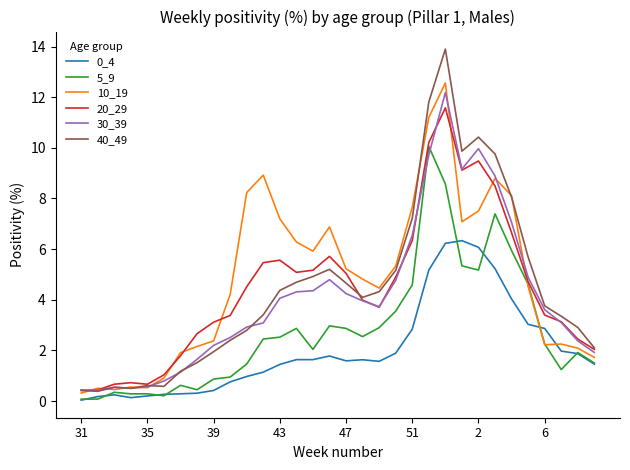

What is the lowest value of the 40_49 series?

0.4